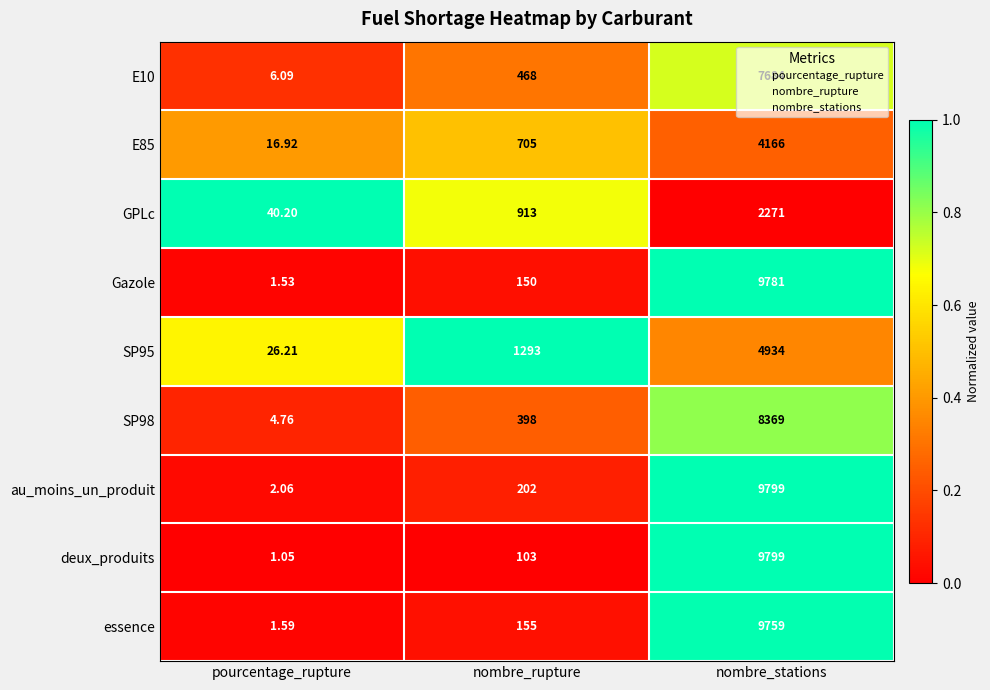

At which category is the sum across all series the highest?

nombre_stations